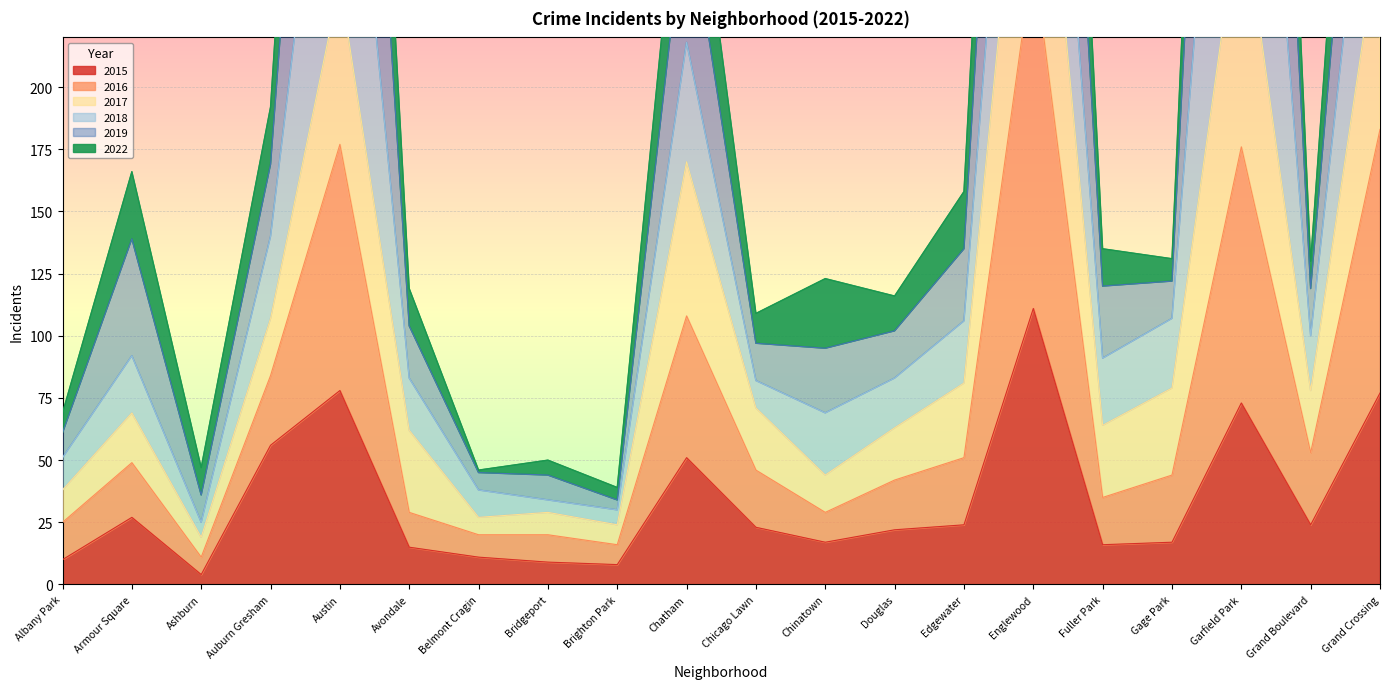

At which label does 2015 reach its peak?

Englewood